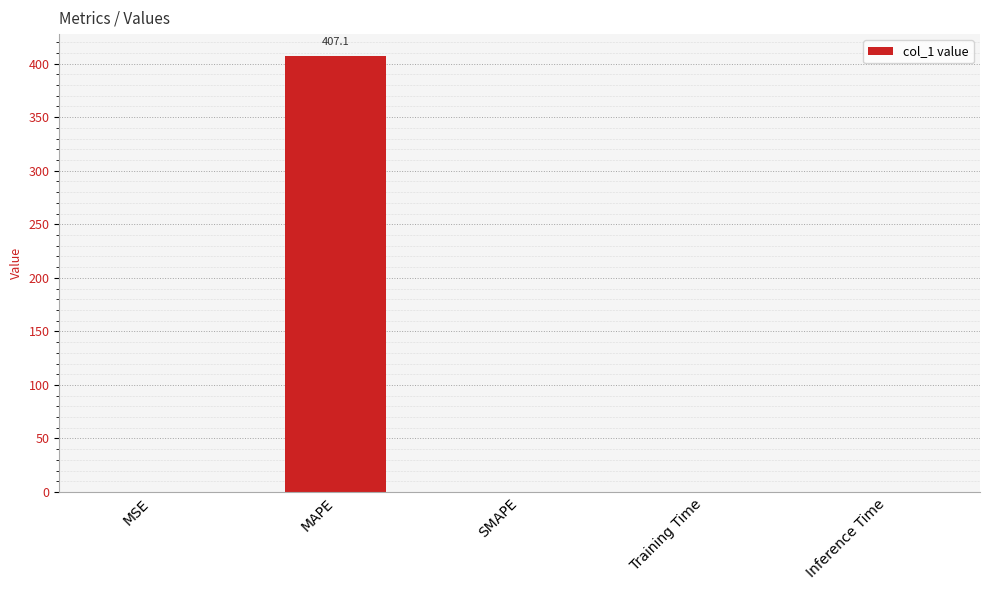

How many distinct data groups are displayed?

1